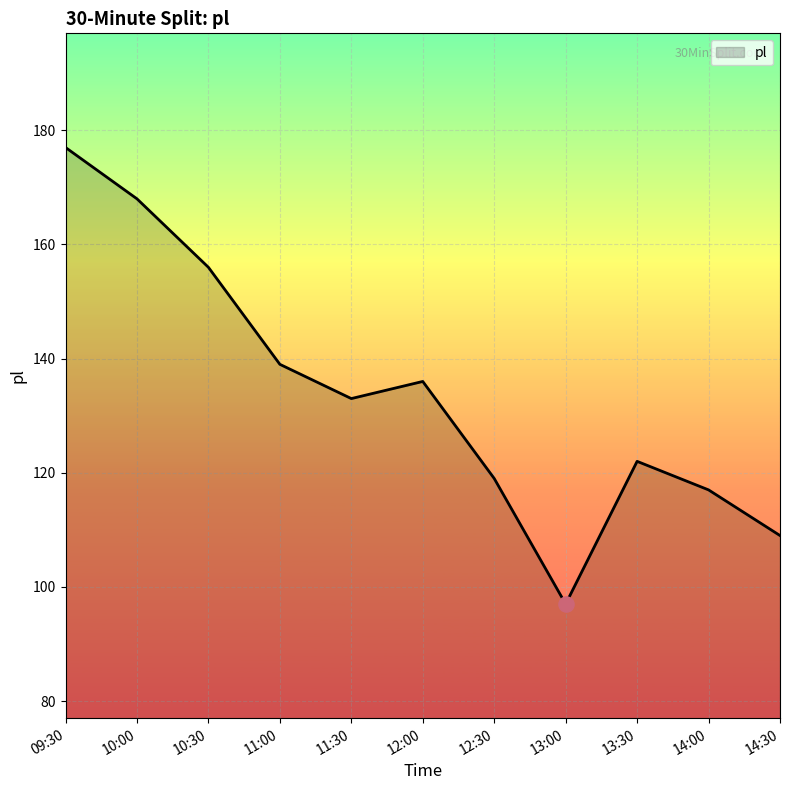

What is the change in value from 10:00 to 13:30?

-46